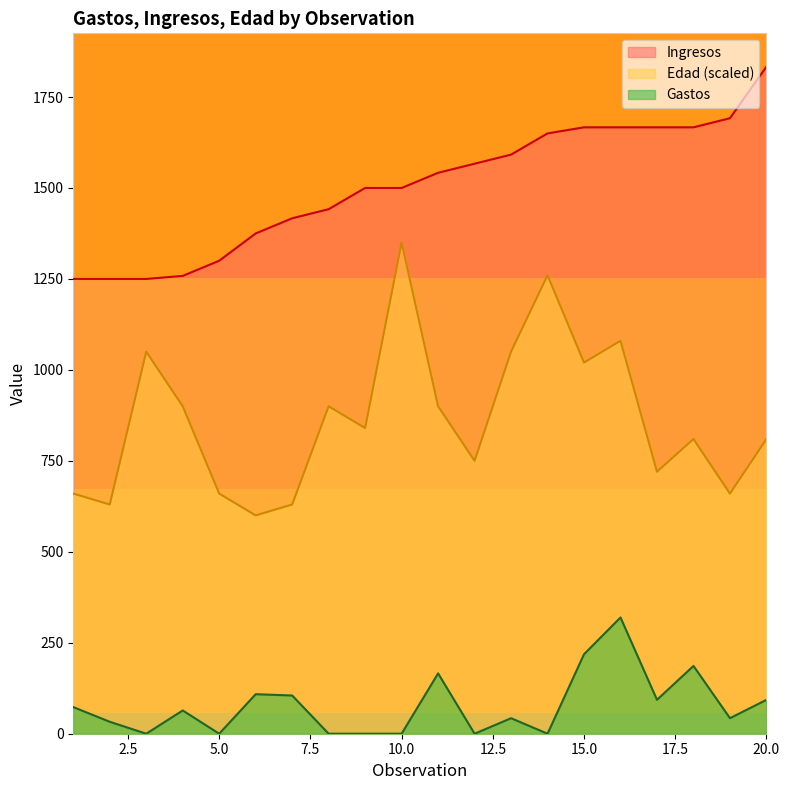

What is the difference between the Edad values at 11 and 2?

270.0